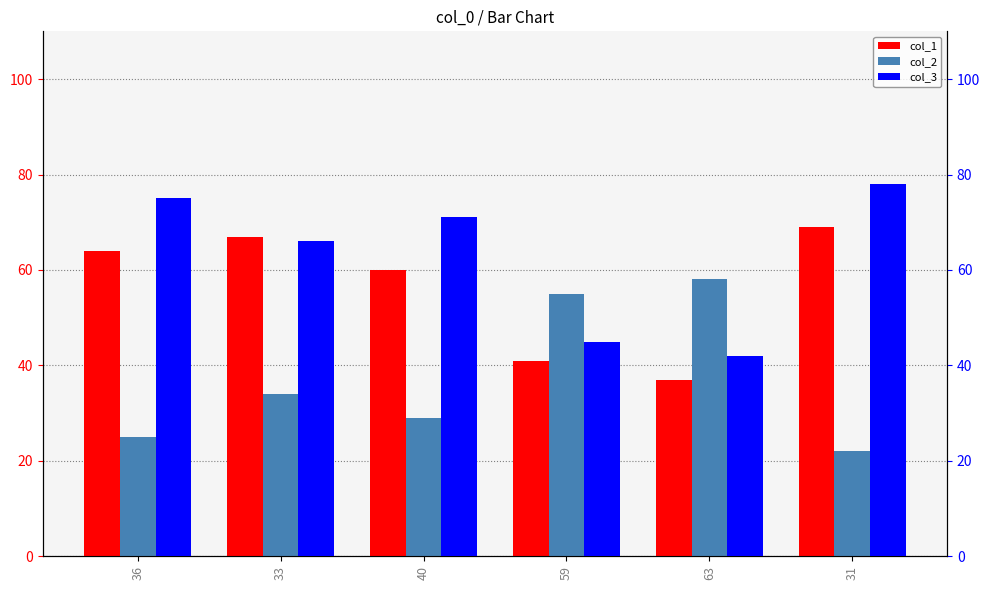

Reading left to right, what are all the values shown in this chart?

col_1: 36=64	33=67	40=60	59=41	63=37	31=69
col_2: 36=25	33=34	40=29	59=55	63=58	31=22
col_3: 36=75	33=66	40=71	59=45	63=42	31=78